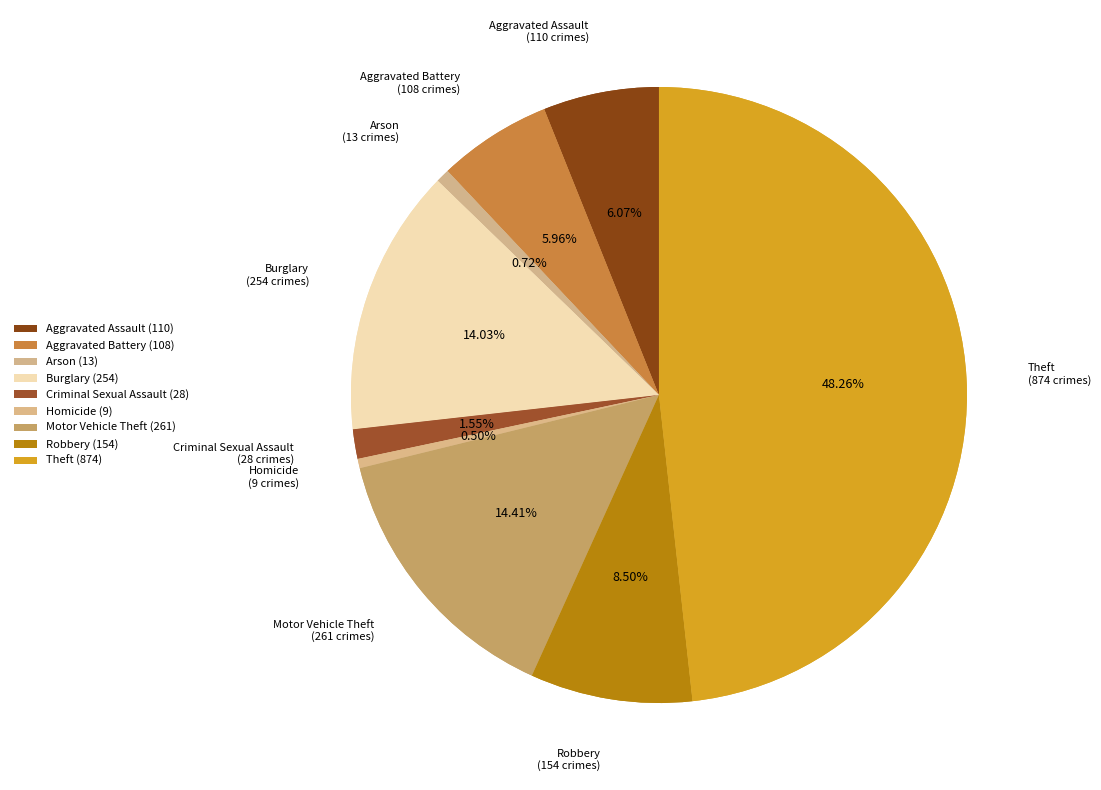

To the nearest percent, what is the difference between the Theft and Robbery slice percentages?

40%